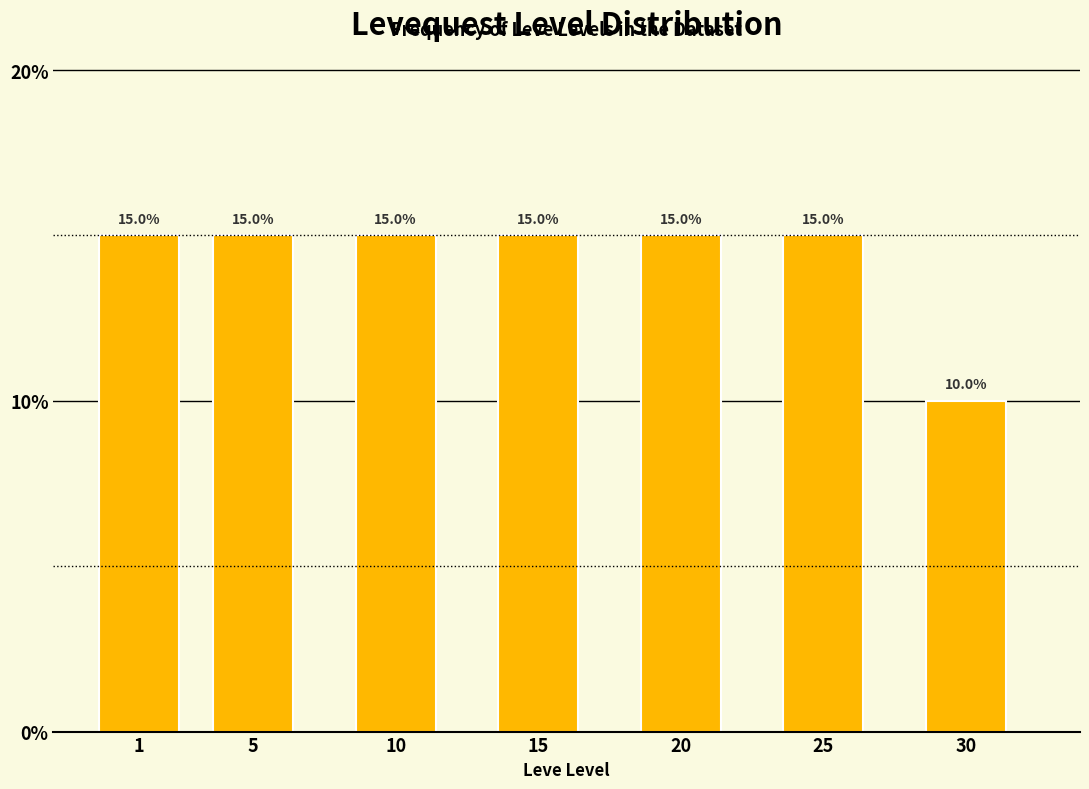

Reading right to left, what are all the values shown in this chart?

30=10	25=15	20=15	15=15	10=15	5=15	1=15